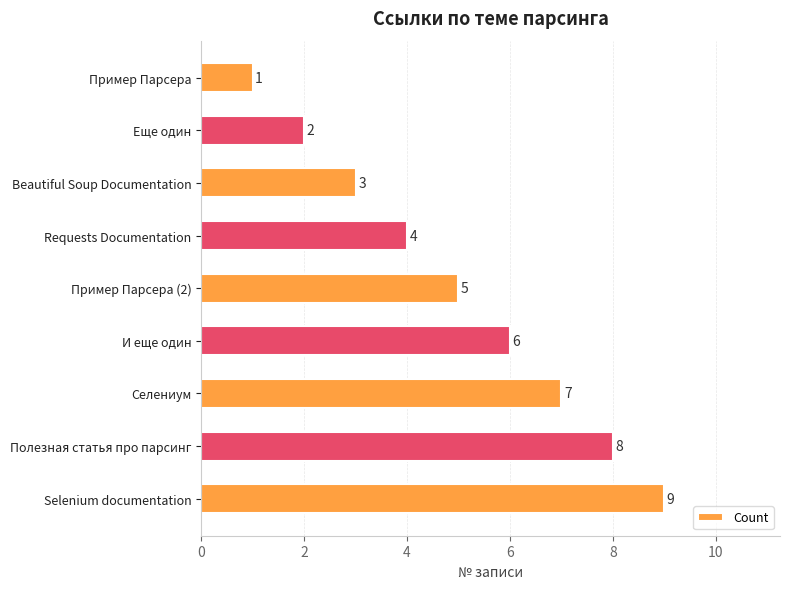

Count the number of categories in the chart.

9